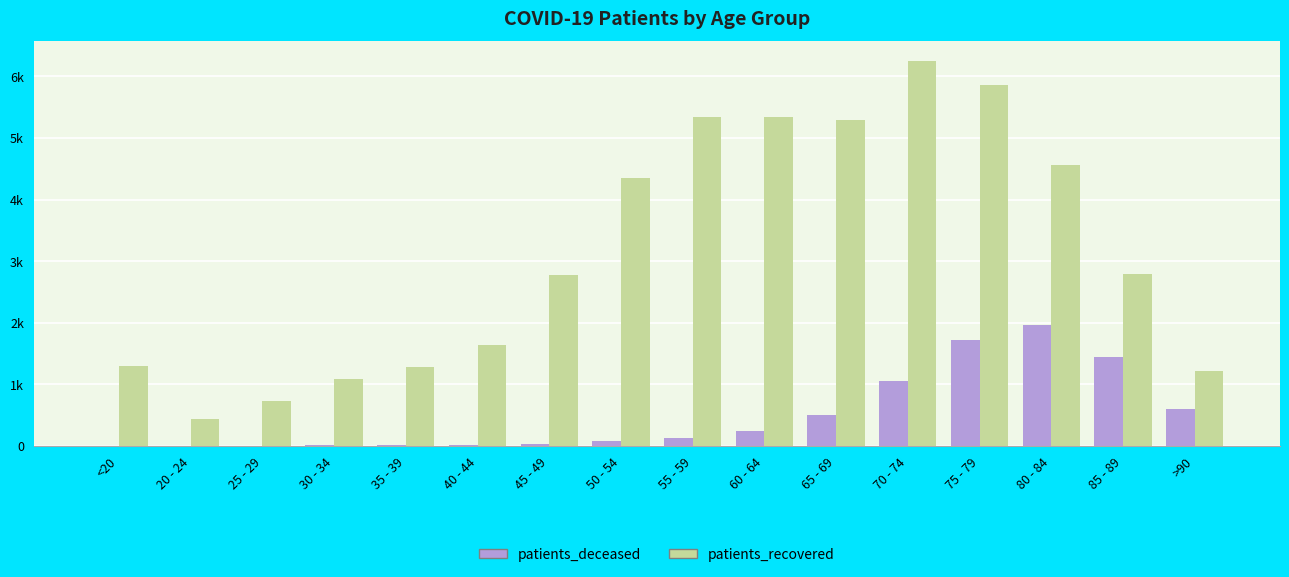

Which label corresponds to the smallest value in the chart?

25 - 29